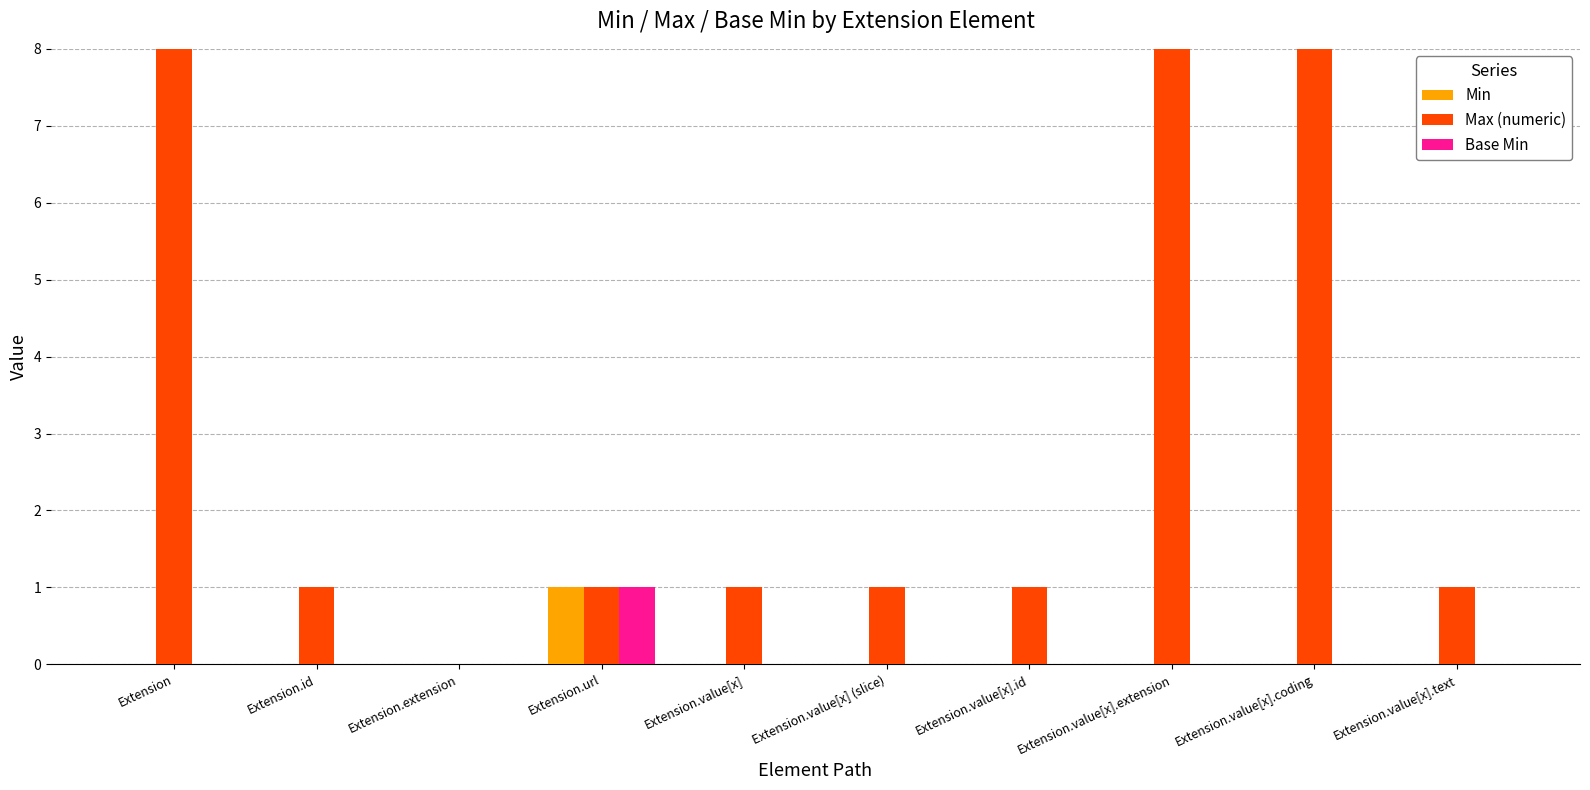

What are all the series names shown in the legend?

Min, Max (numeric), Base Min